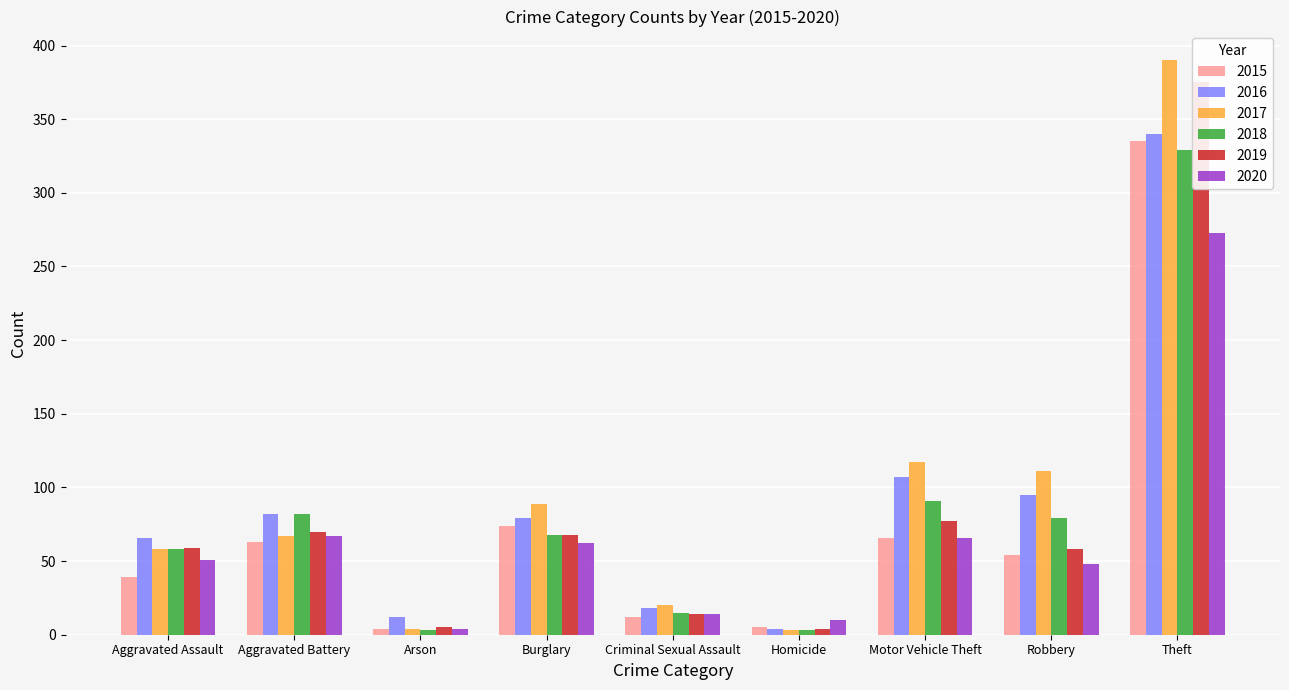

What is the sum of all 2019 values?

730